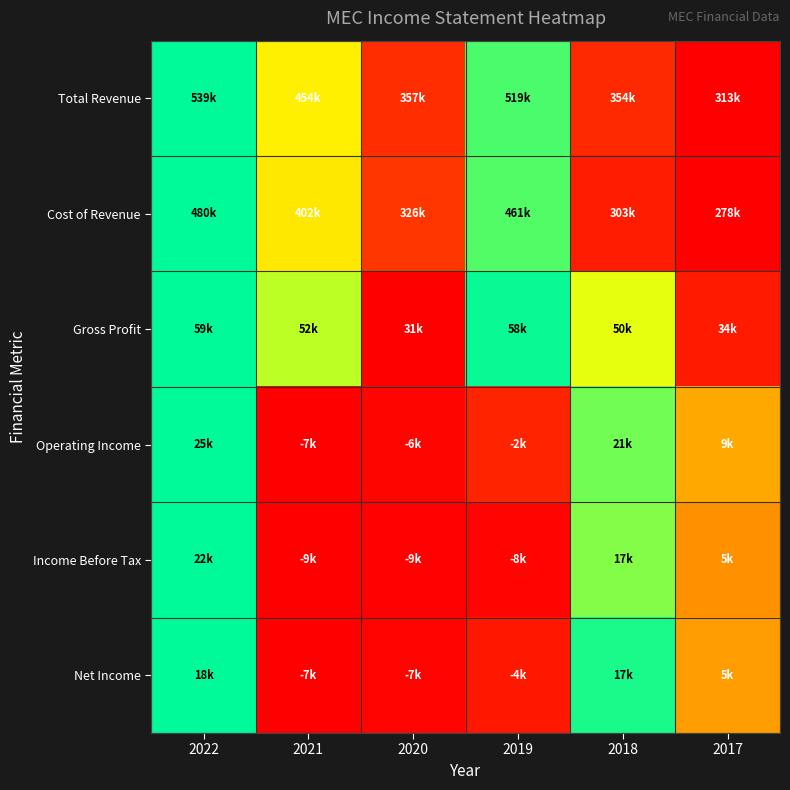

Which series has the widest spread of values?

Total Revenue